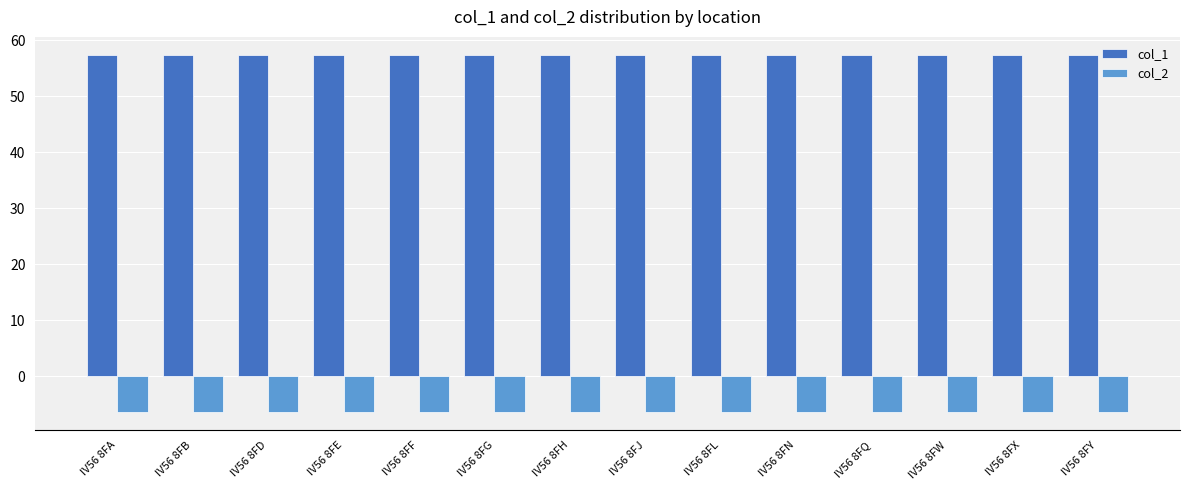

Which series has the largest range (max minus min)?

col_2